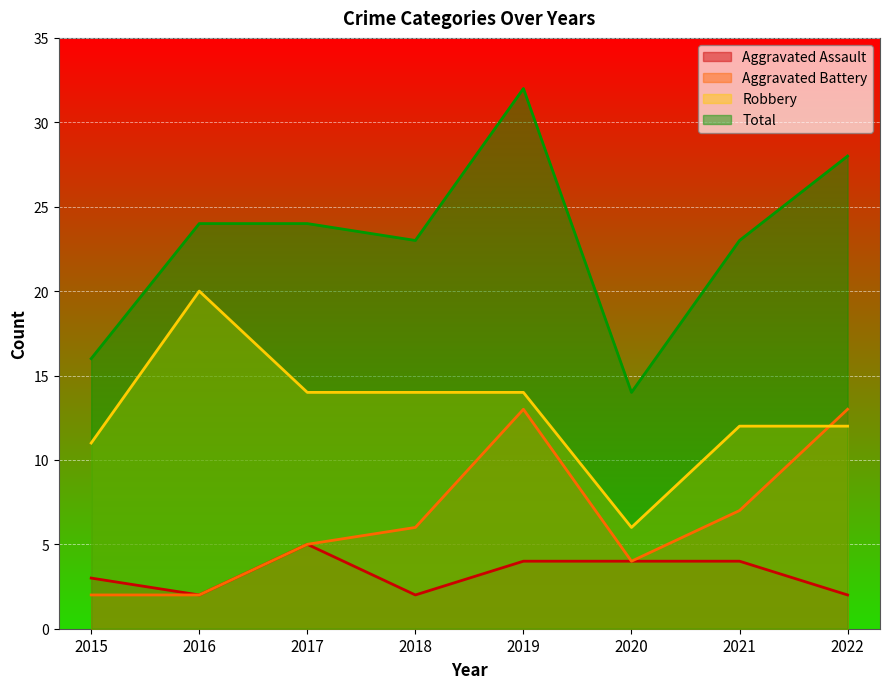

What is the spread (max minus min) of values at 2018?

21